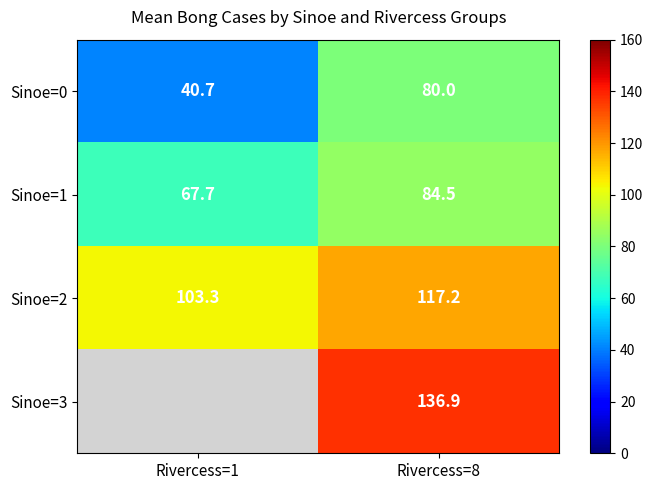

At how many categories does at least one series exceed 93?

2